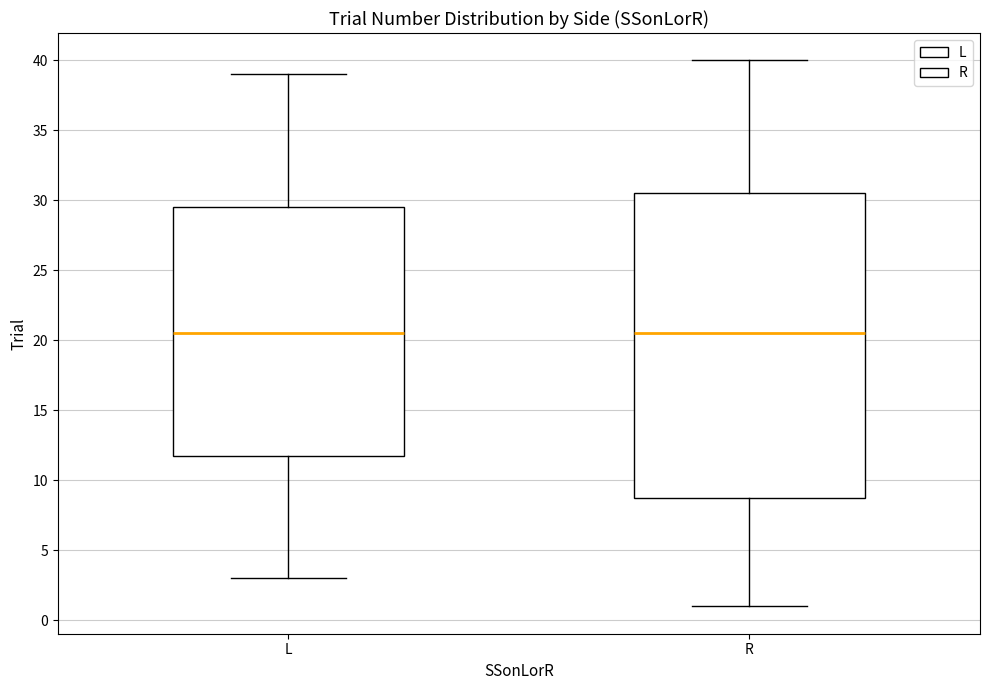

Reading left to right, transcribe this box plot: for each box, give where its median line is, the range the box spans, and where its two whiskers end, as read against the y-axis. The values are not printed on the chart, so give them approximately, as read against the axis.

L: median 20.5, box 12.0 to 29.5, whiskers 3.0 to 39.0
R: median 20.5, box 9.0 to 30.5, whiskers 1.0 to 40.0